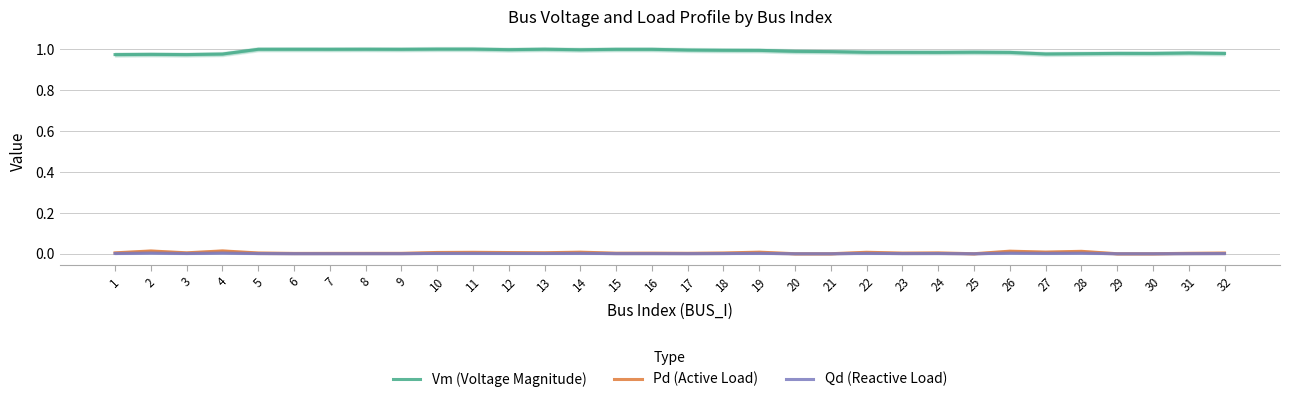

Where is the first local minimum for Pd (Active Load)?

3